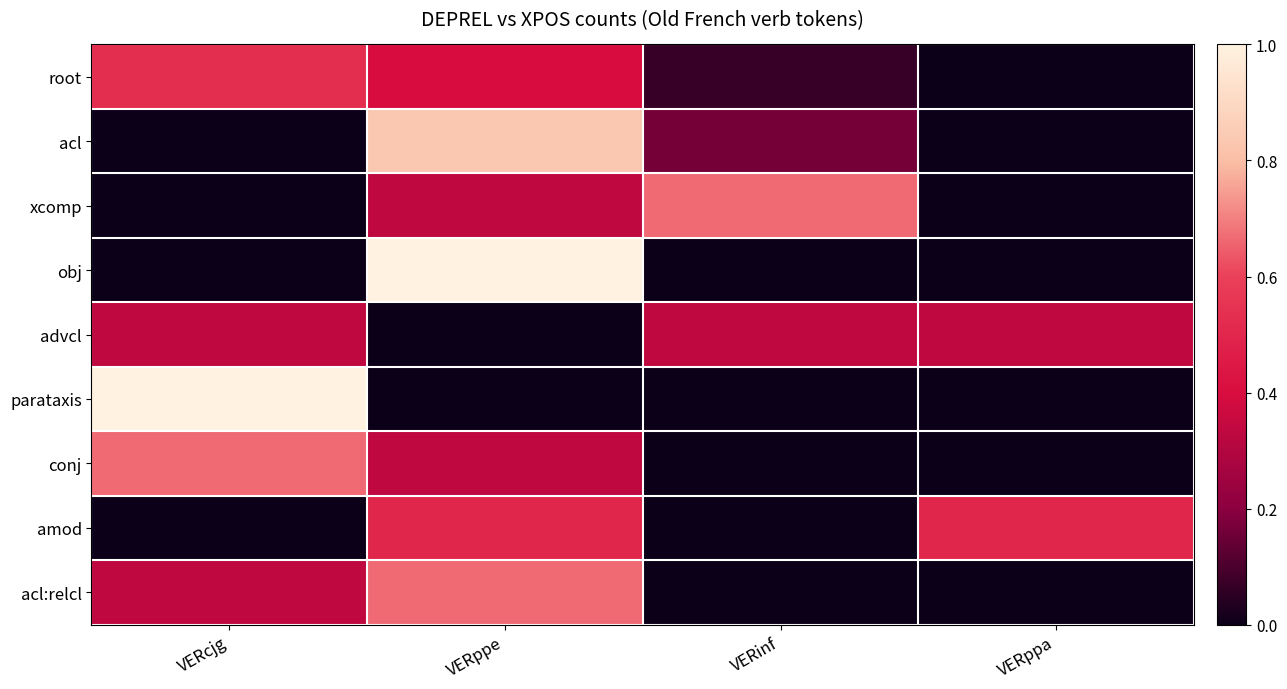

Reading right to left, what are all the values shown in this chart?

root: VERppa=0.0	VERinf=0.1	VERppe=0.4	VERcjg=0.5
acl: VERppa=0.0	VERinf=0.2	VERppe=0.8	VERcjg=0.0
xcomp: VERppa=0.0	VERinf=0.7	VERppe=0.3	VERcjg=0.0
obj: VERppa=0.0	VERinf=0.0	VERppe=1.0	VERcjg=0.0
advcl: VERppa=0.3	VERinf=0.3	VERppe=0.0	VERcjg=0.3
parataxis: VERppa=0.0	VERinf=0.0	VERppe=0.0	VERcjg=1.0
conj: VERppa=0.0	VERinf=0.0	VERppe=0.3	VERcjg=0.7
amod: VERppa=0.5	VERinf=0.0	VERppe=0.5	VERcjg=0.0
acl:relcl: VERppa=0.0	VERinf=0.0	VERppe=0.7	VERcjg=0.3